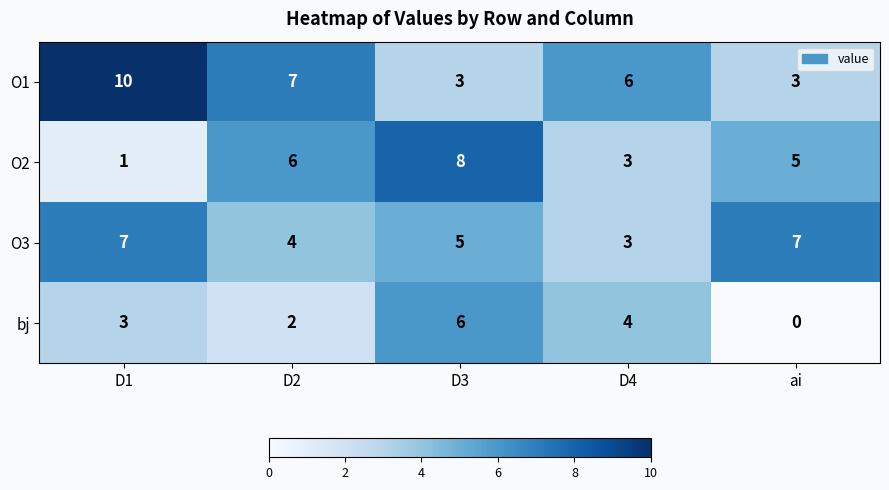

Count the number of data series in this chart.

4